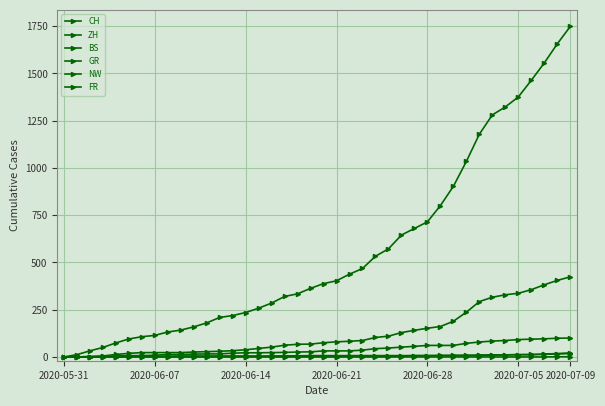

Where is FR nearest to the value 50?

26